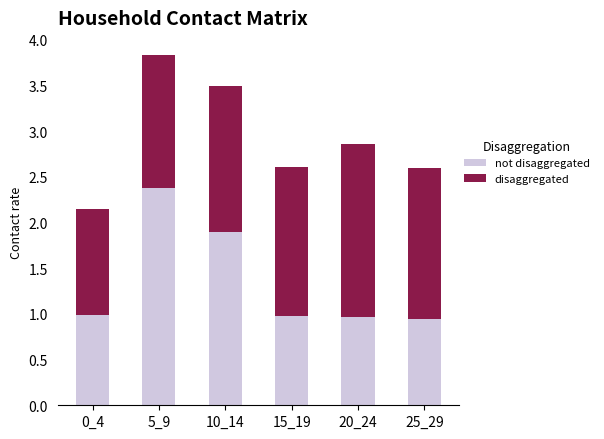

What is the total value across all series at 25_29?

2.6